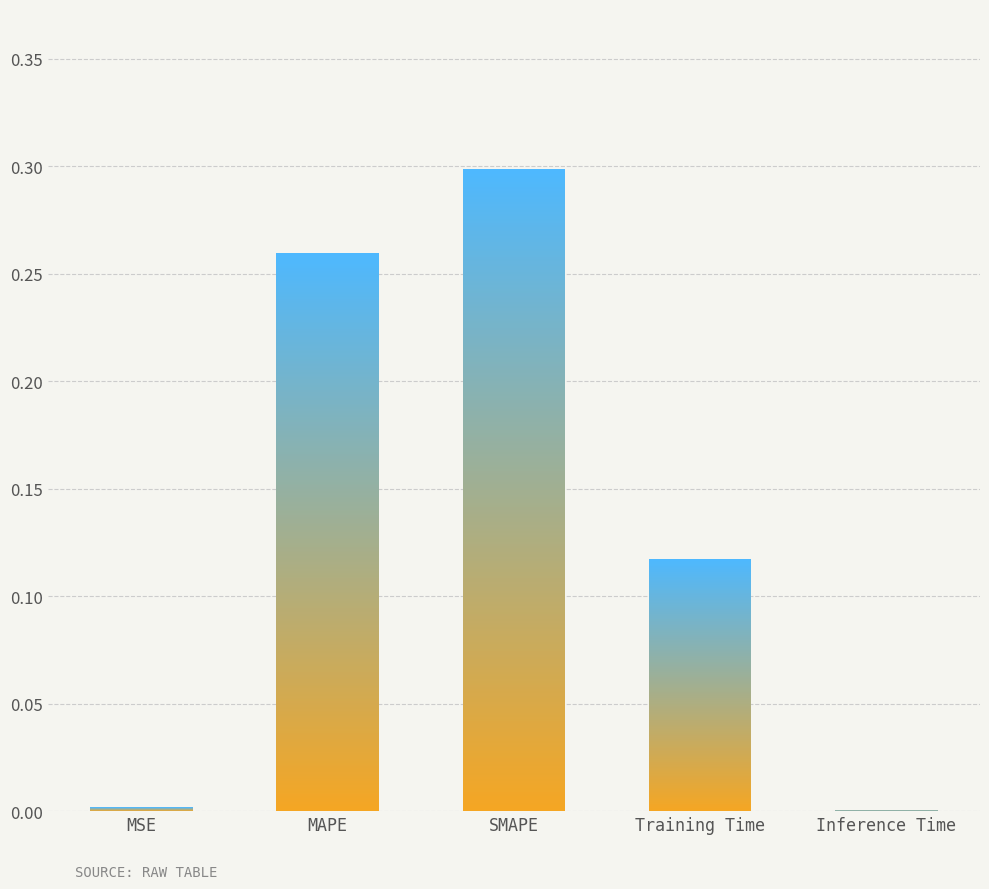

Is it true that the value at MAPE is 0.3?

True